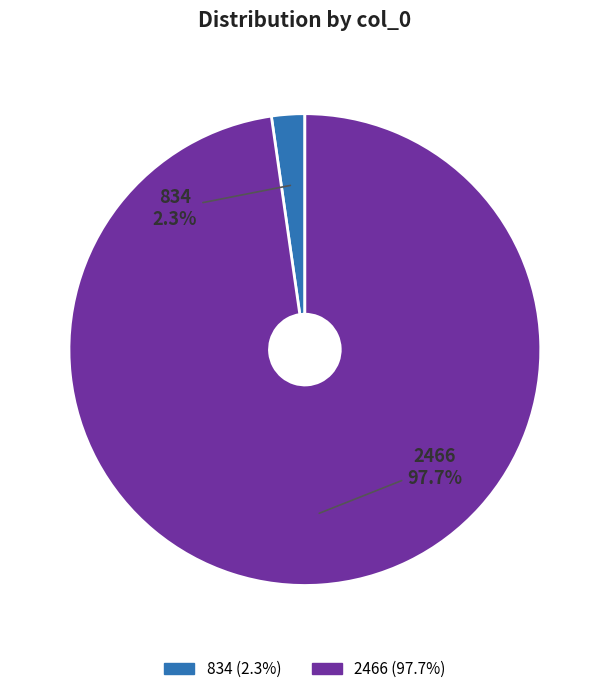

Which category has the biggest portion of the pie?

2466